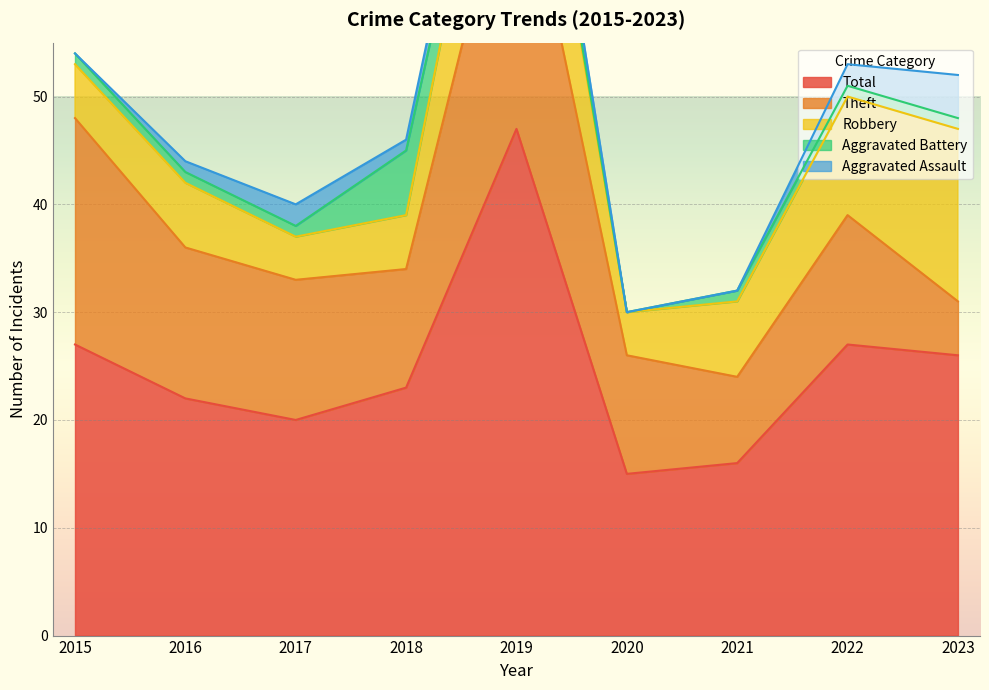

True or false: Aggravated Assault has more than 0 points higher than both neighbors.

True